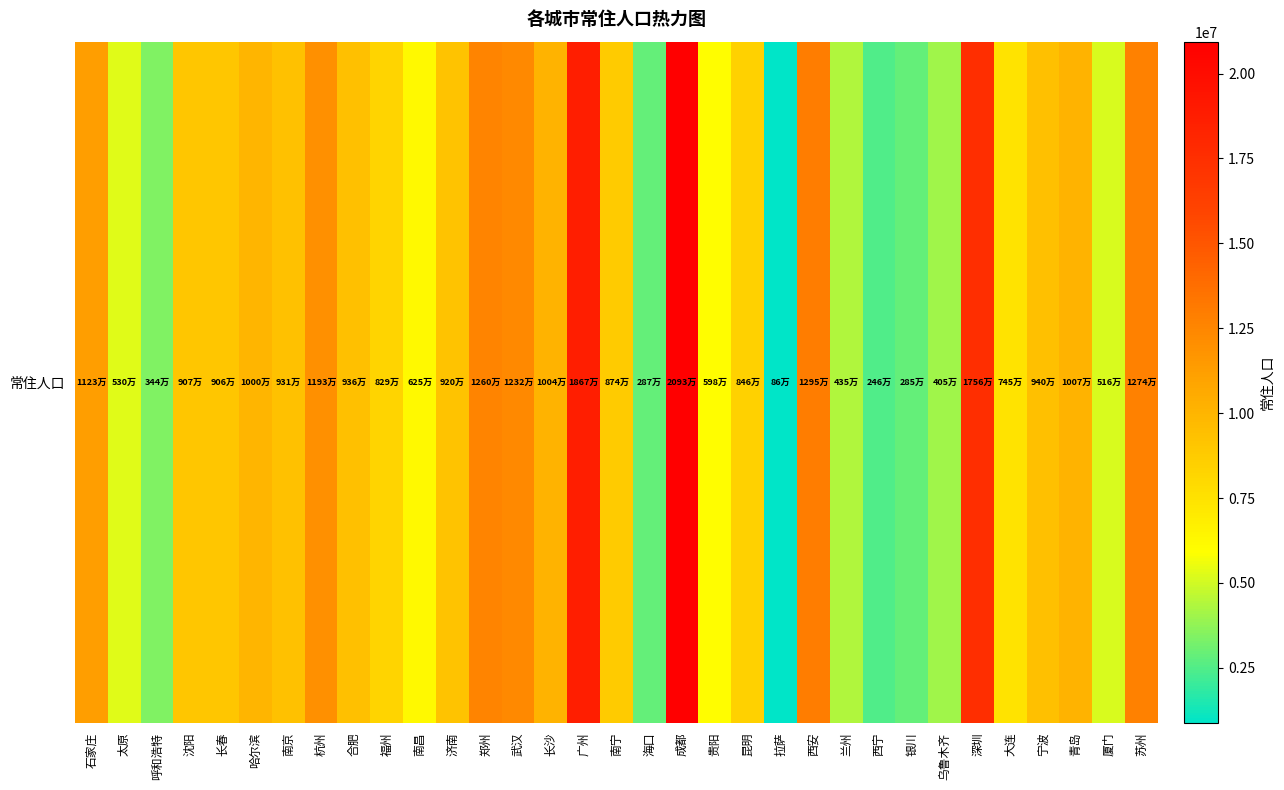

List the labels in order of value, largest first.

成都, 广州, 深圳, 西安, 苏州, 郑州, 武汉, 杭州, 石家庄, 青岛, 长沙, 哈尔滨, 宁波, 合肥, 南京, 济南, 沈阳, 长春, 南宁, 昆明, 福州, 大连, 南昌, 贵阳, 太原, 厦门, 兰州, 乌鲁木齐, 呼和浩特, 海口, 银川, 西宁, 拉萨